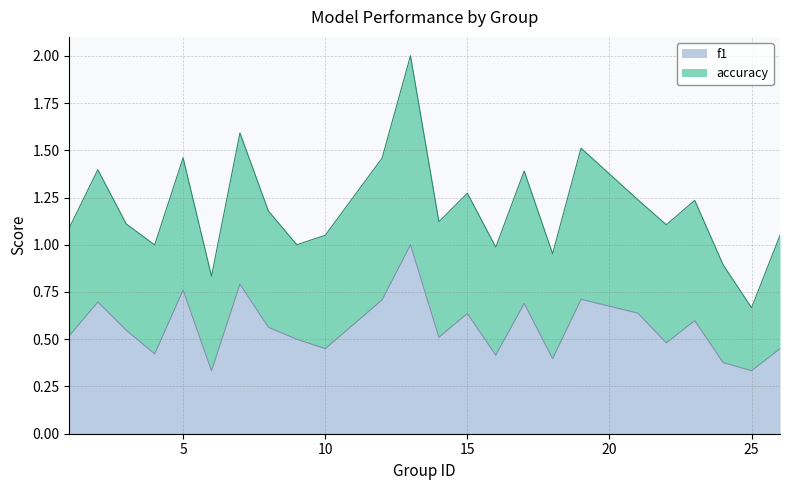

Rank the categories by value from lowest to highest.

6, 25, 24, 18, 16, 4, 10, 26, 22, 9, 14, 1, 3, 8, 23, 15, 21, 17, 2, 12, 19, 5, 7, 13